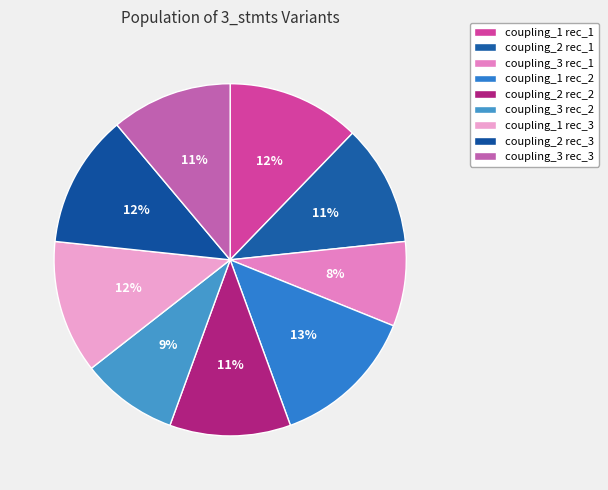

To the nearest percent, what is the average slice percentage?

11%